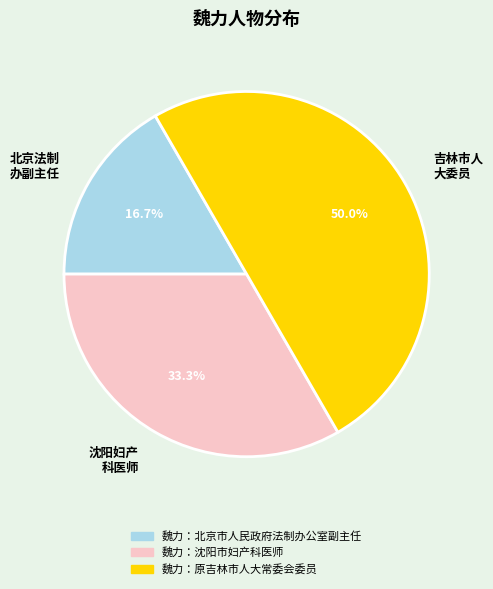

Which slice is the largest?

吉林市人 大委员